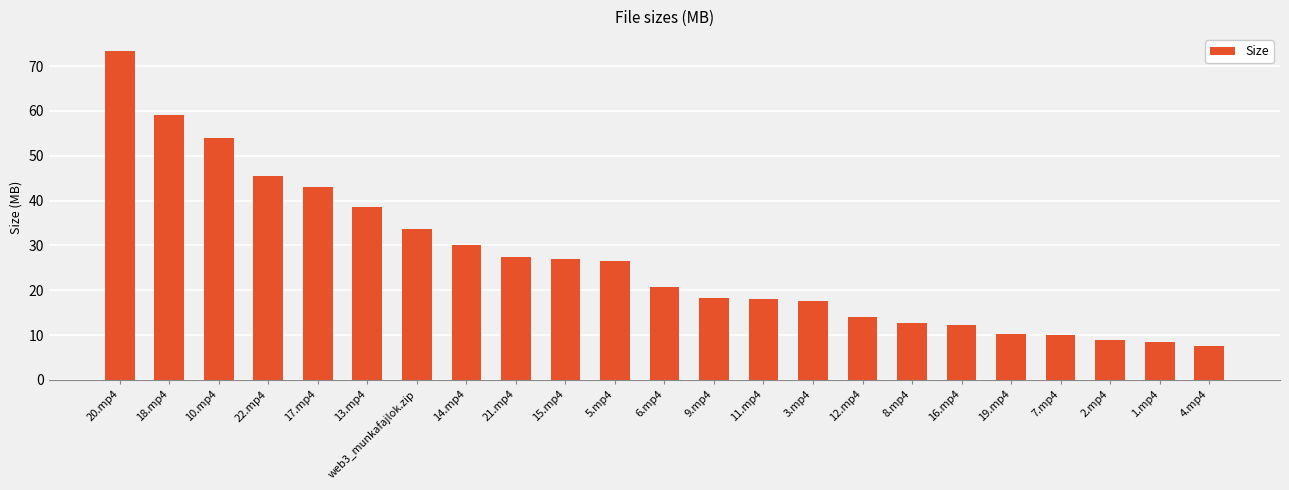

What is the label of the 4th bar from the left?

22.mp4